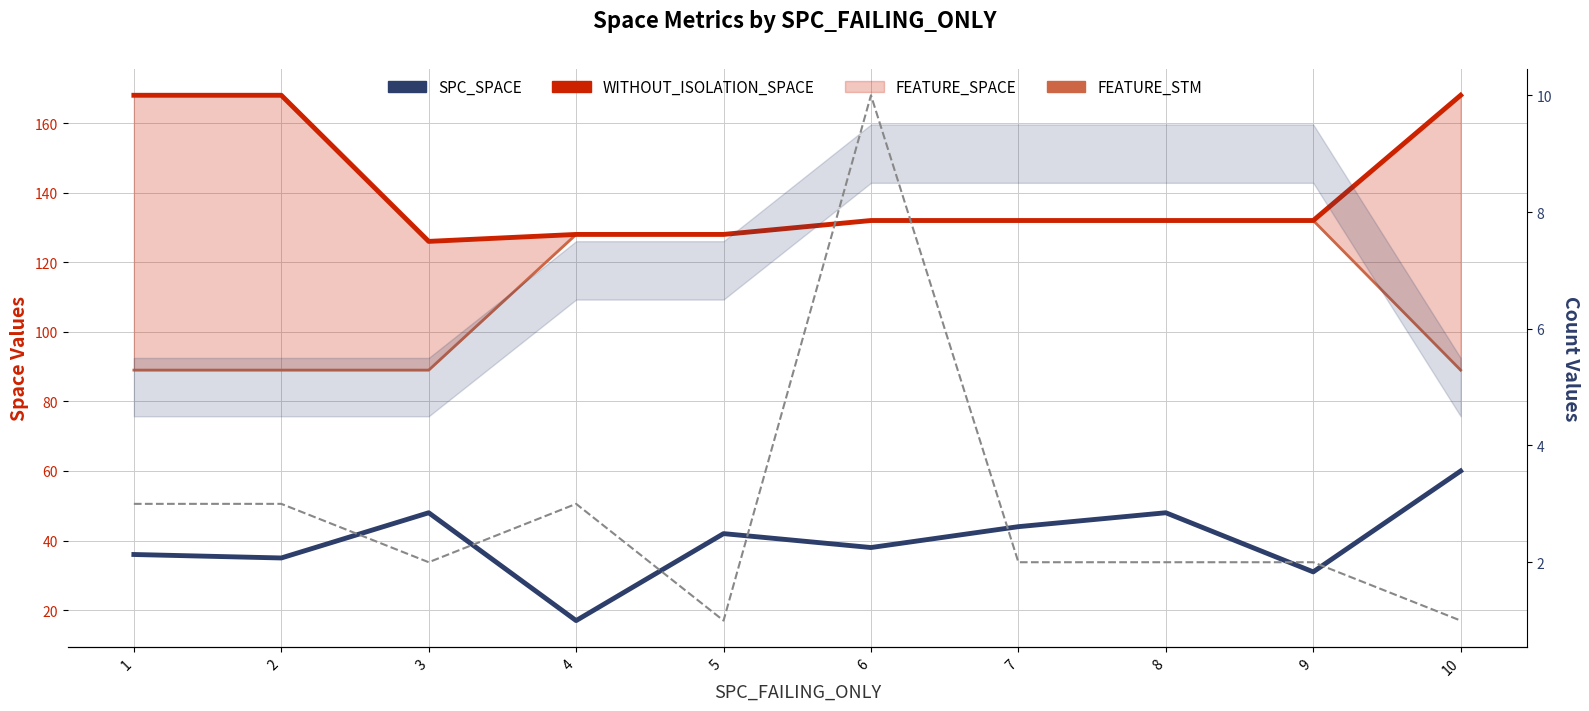

True or false: WITHOUT_ISOLATION_SPACE has more than 1 points higher than both neighbors.

False